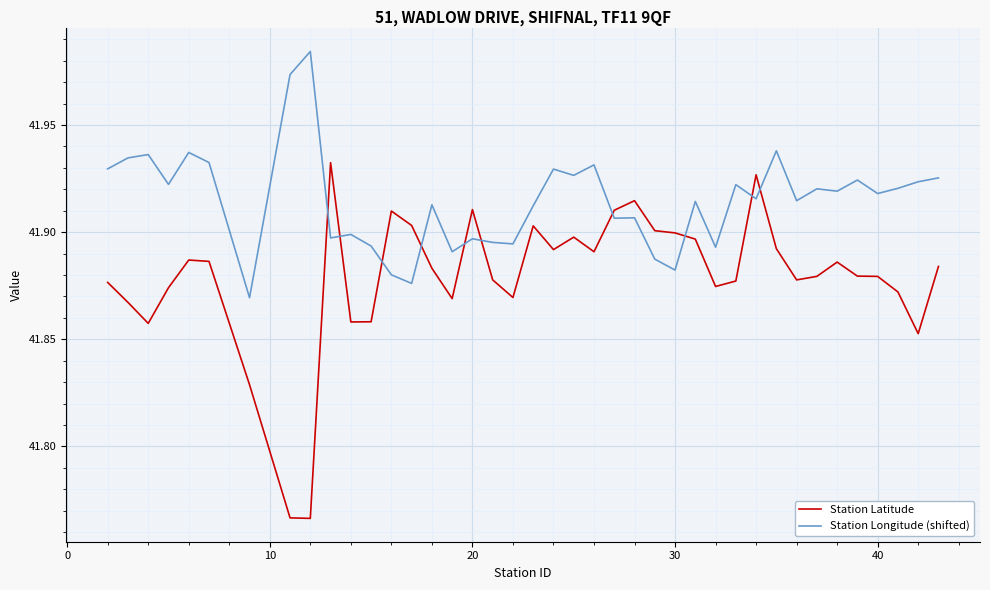

Which series has the largest total across all categories?

Station Longitude (shifted)